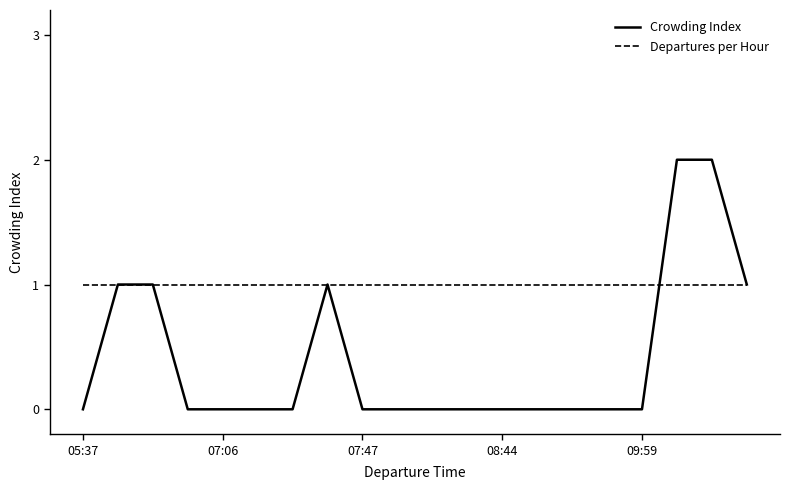

Which series has the widest spread of values?

Crowding Index